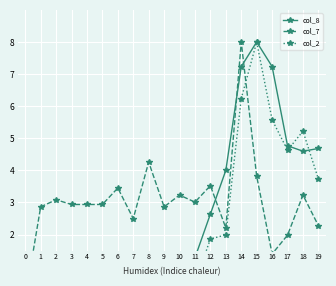

Which series ends up on top after the final intersection of col_8 and col_2?

col_8